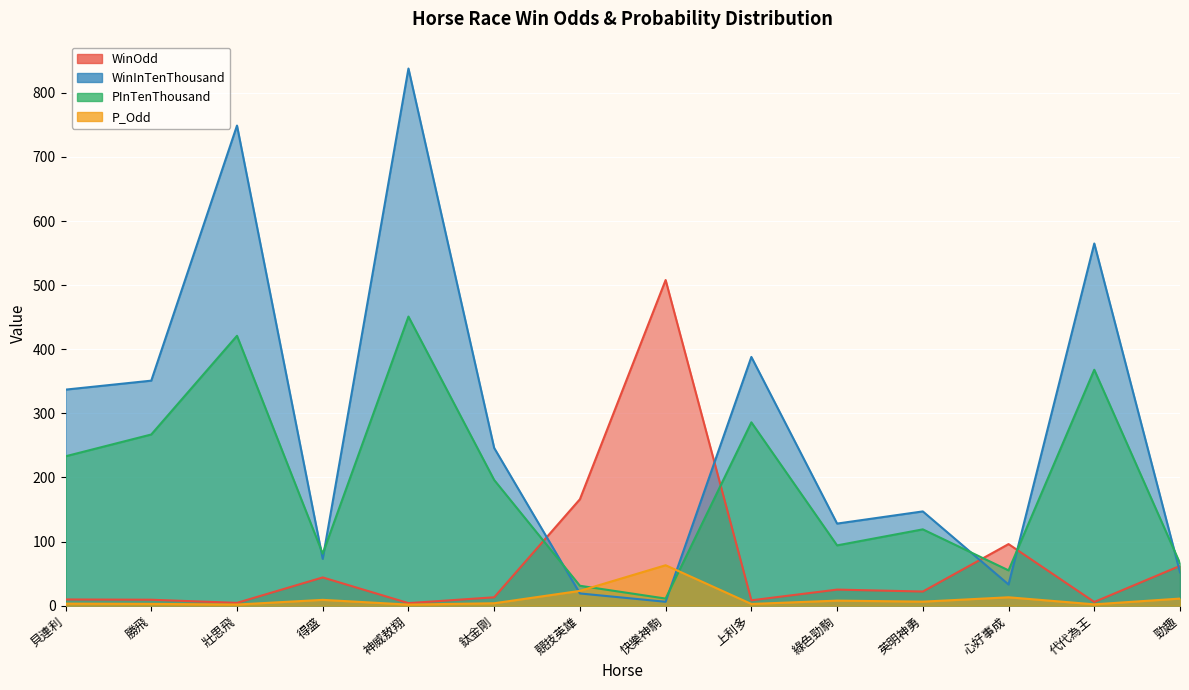

How many times do PInTenThousand and WinOdd cross each other?

4